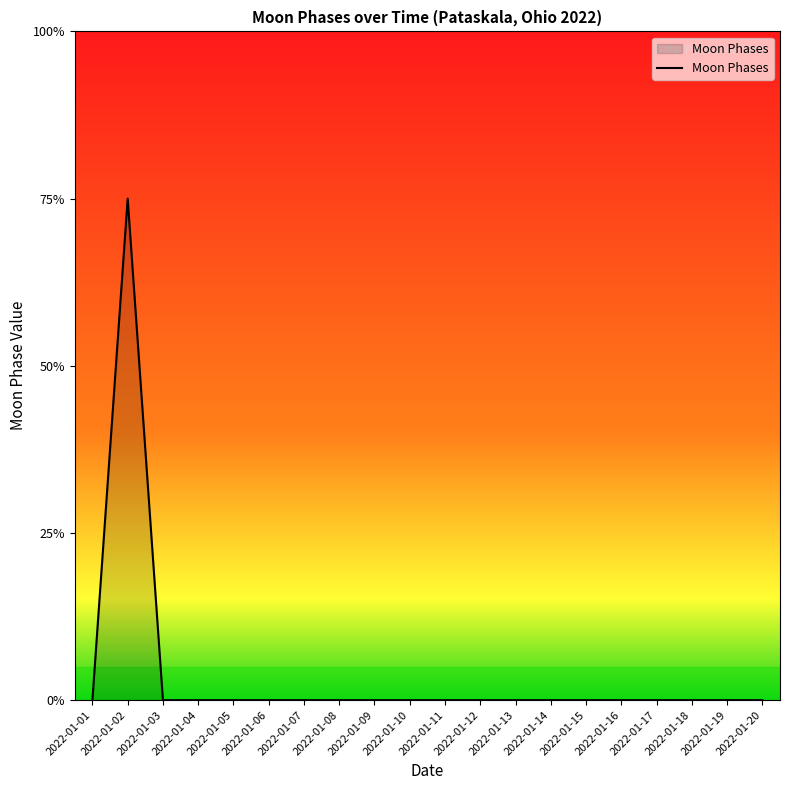

What is the sum of all values?

3